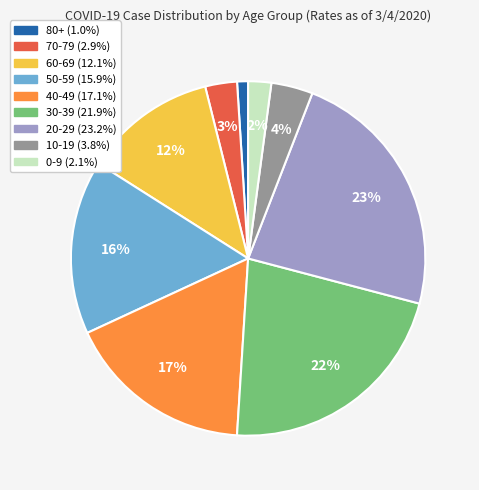

To the nearest percent, what is the combined percentage of 10-19 and 80+?

5%